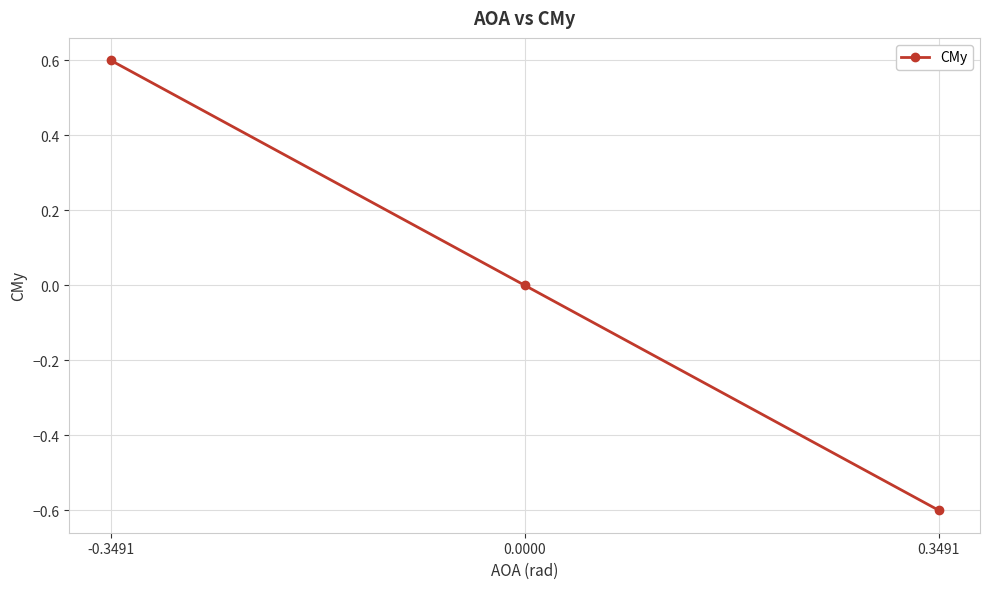

True or false: the data shows -0.4 at 0.0000.

False